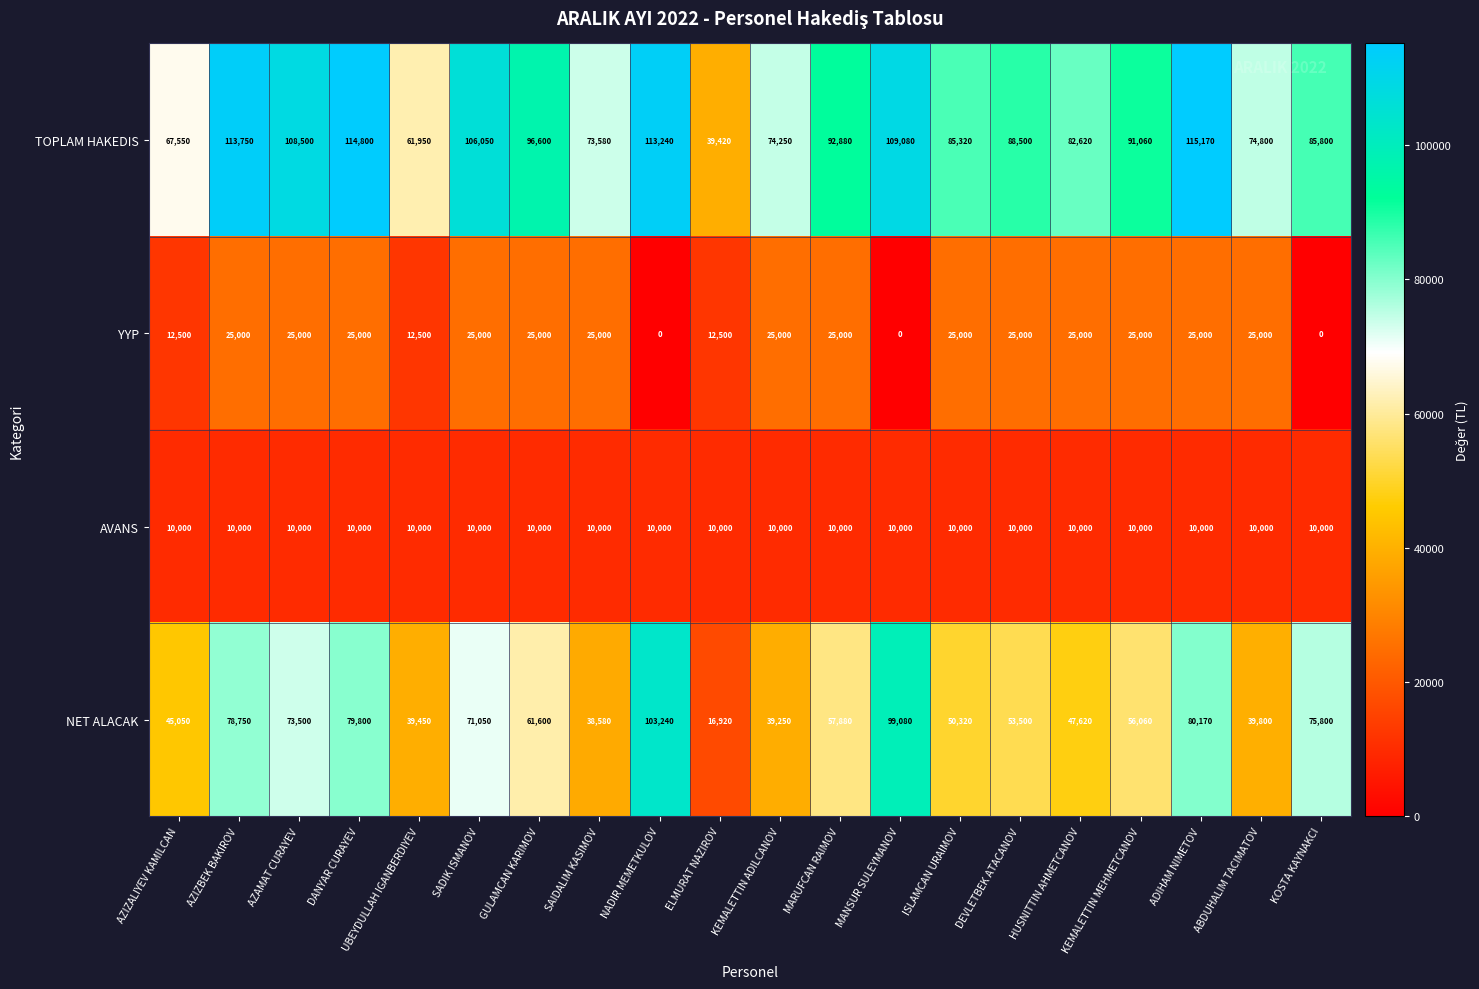

What is the difference between the second highest and minimum values in the TOPLAM HAKEDIS series?

75380